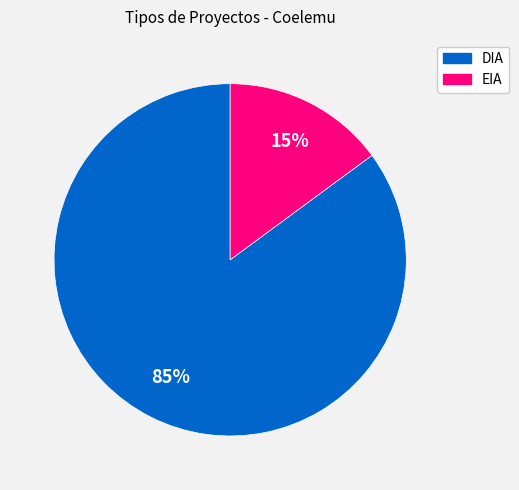

How many slices are in this pie chart?

2